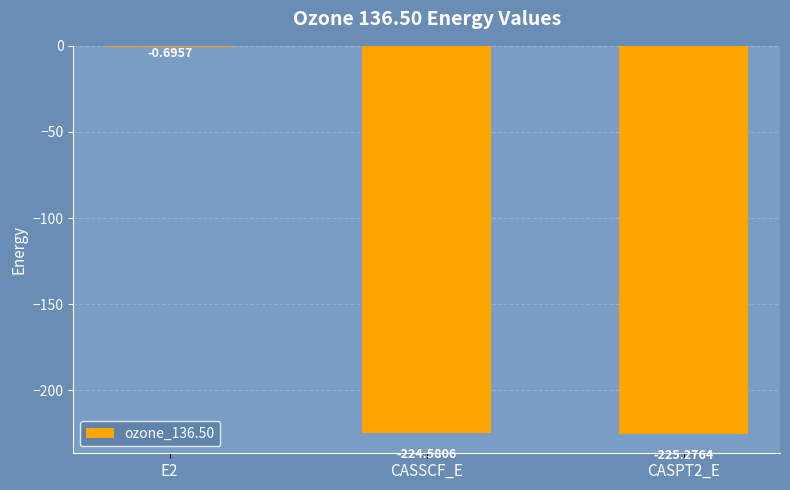

What is the sum of the values at CASPT2_E and CASSCF_E?

-449.9